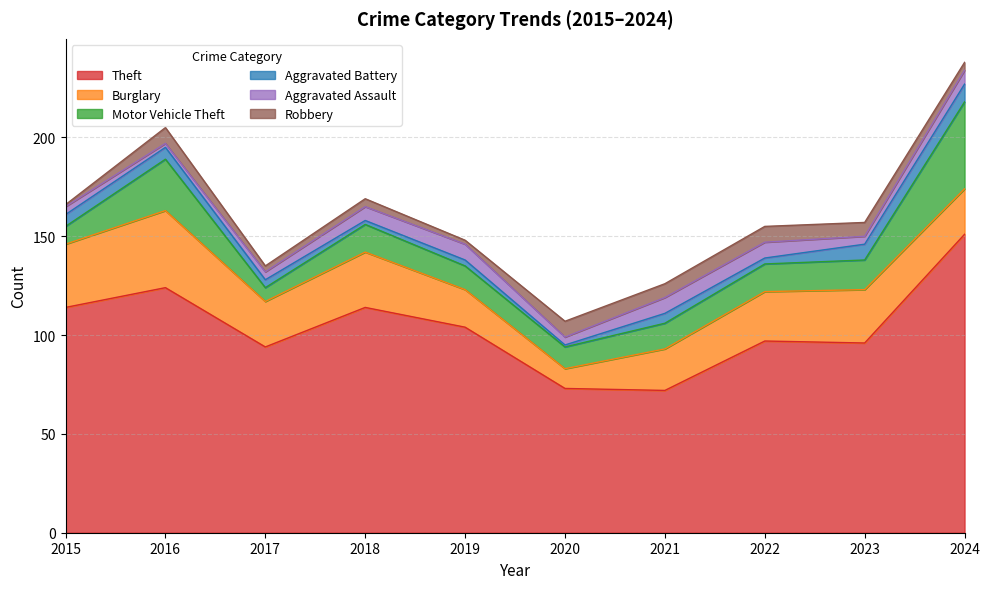

Between 2017 and 2019, which series saw the biggest shift?

Theft